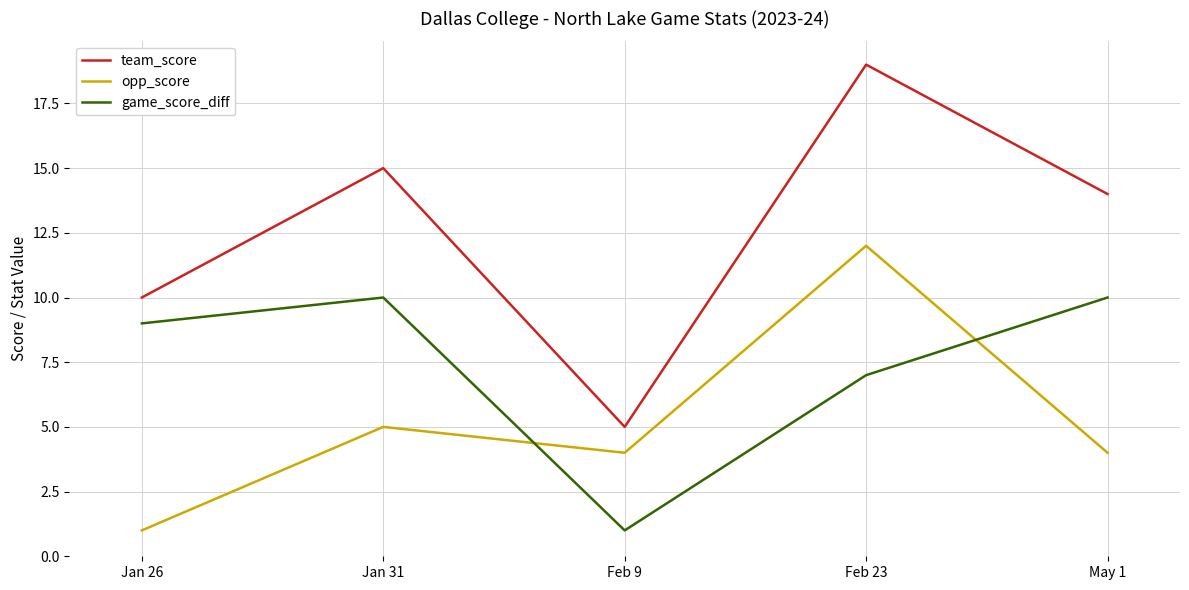

True or false: game_score_diff has more than 0 interior local peaks.

True